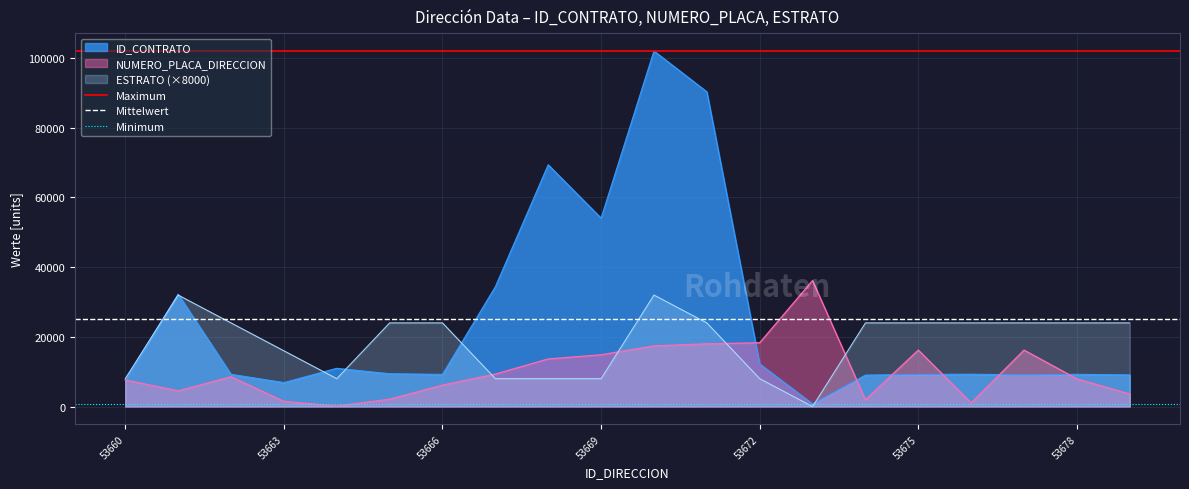

True or false: ESTRATO (×8000) has a value of 8000 at 53660.

True